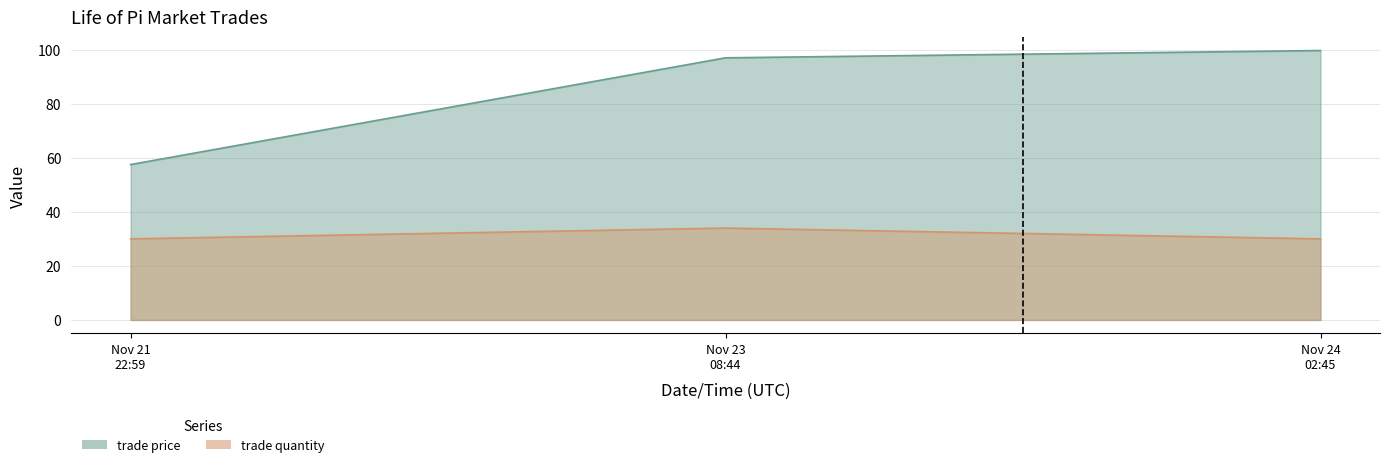

Is it true that trade quantity equals 15.5 at Nov 24 02:45?

False